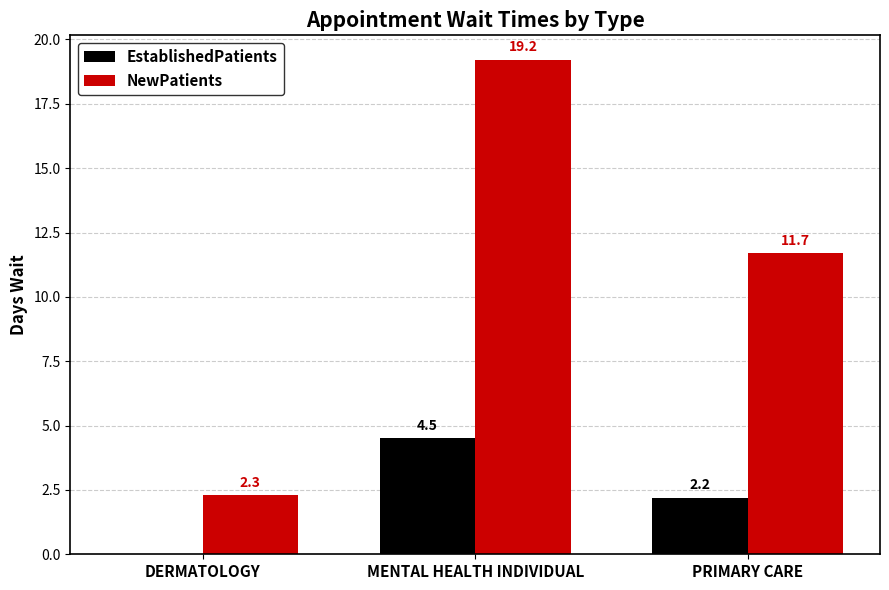

Is the value of EstablishedPatients at MENTAL HEALTH INDIVIDUAL greater than the value of NewPatients at PRIMARY CARE?

No